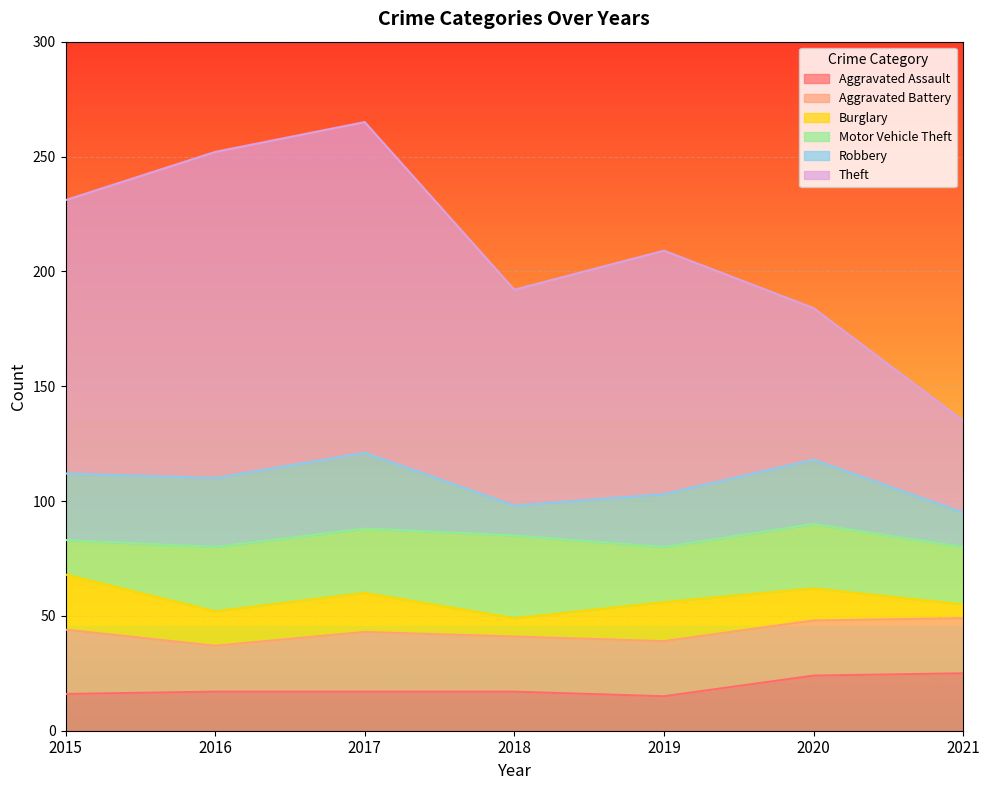

How many series are shown in this chart?

6